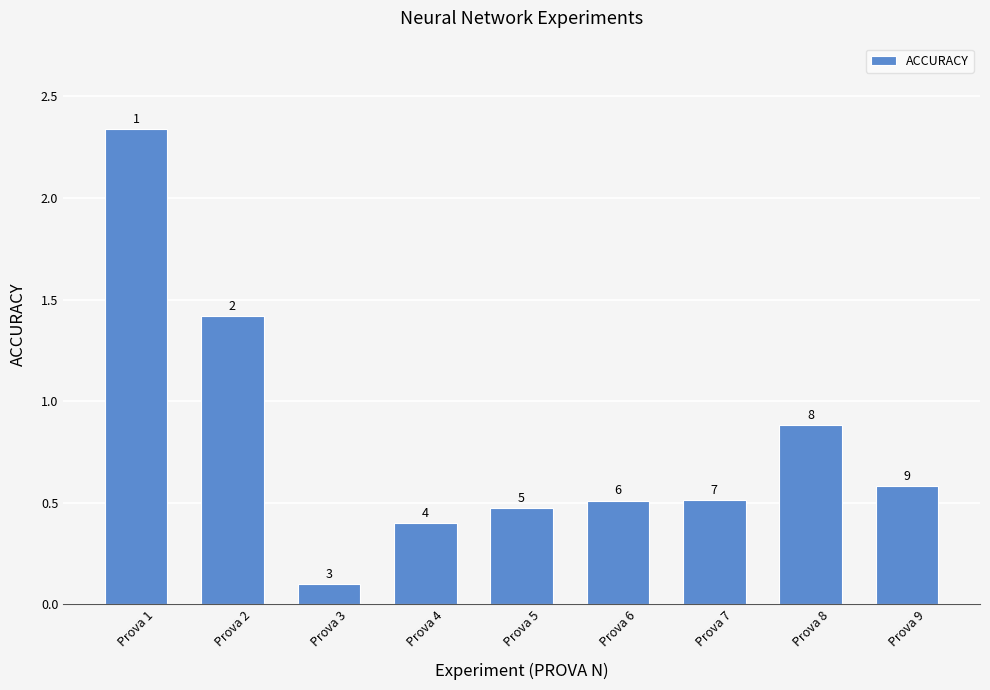

Reading right to left, list all the values displayed in this chart.

Prova 9=0.6	Prova 8=0.9	Prova 7=0.5	Prova 6=0.5	Prova 5=0.5	Prova 4=0.4	Prova 3=0.1	Prova 2=1.4	Prova 1=2.3